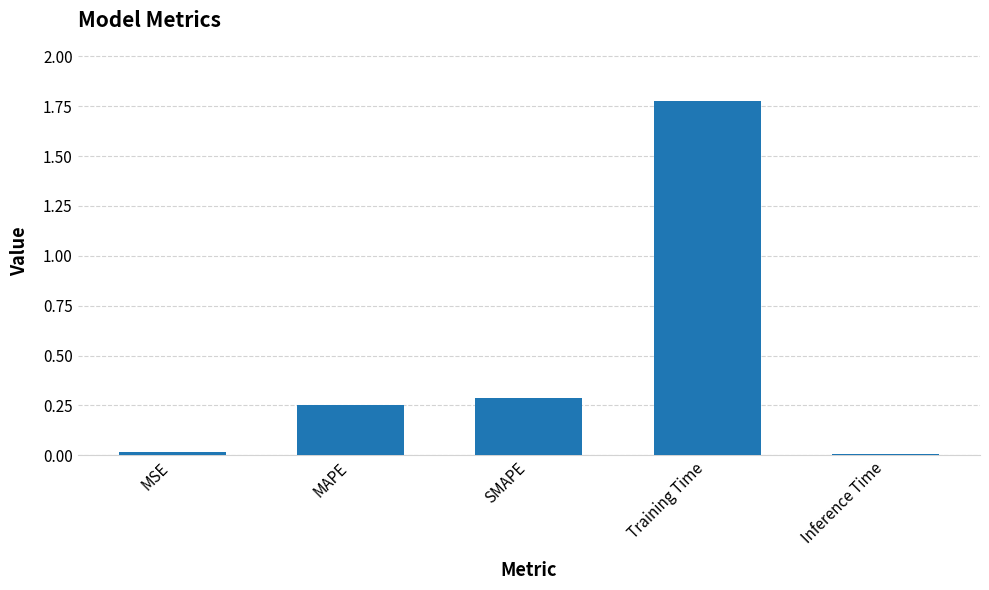

How many categories are shown in the chart?

5